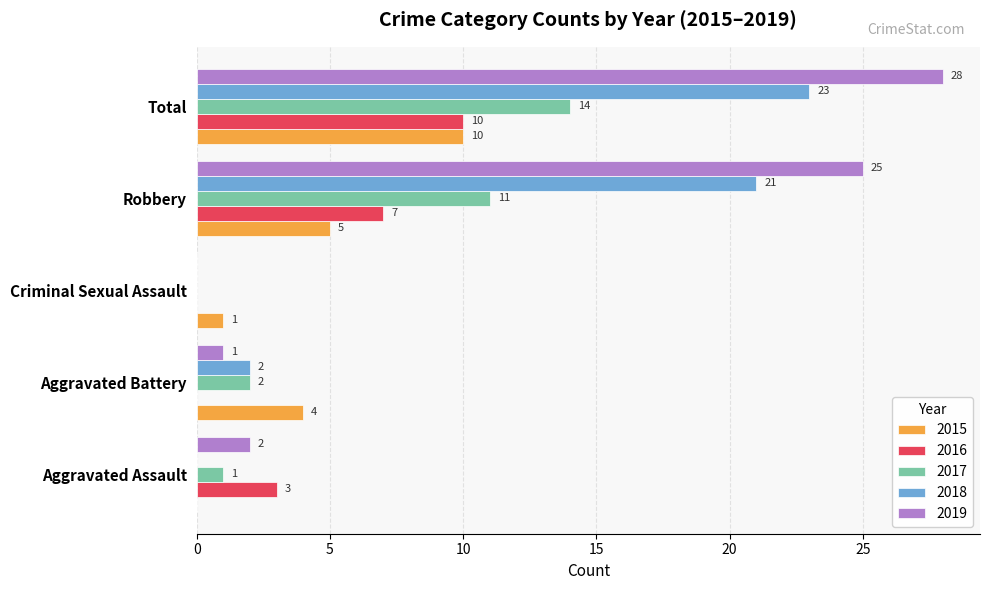

What is the maximum value for 2015?

10